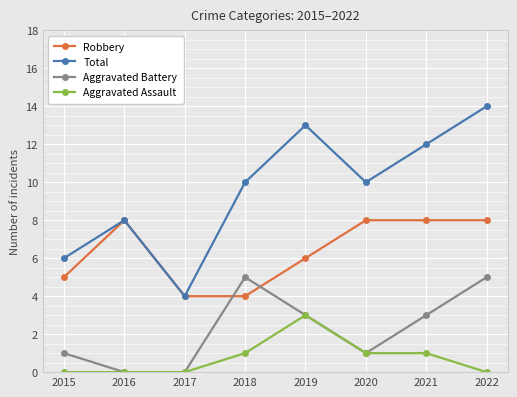

Between 2015 and 2016, which series saw the biggest shift?

Robbery